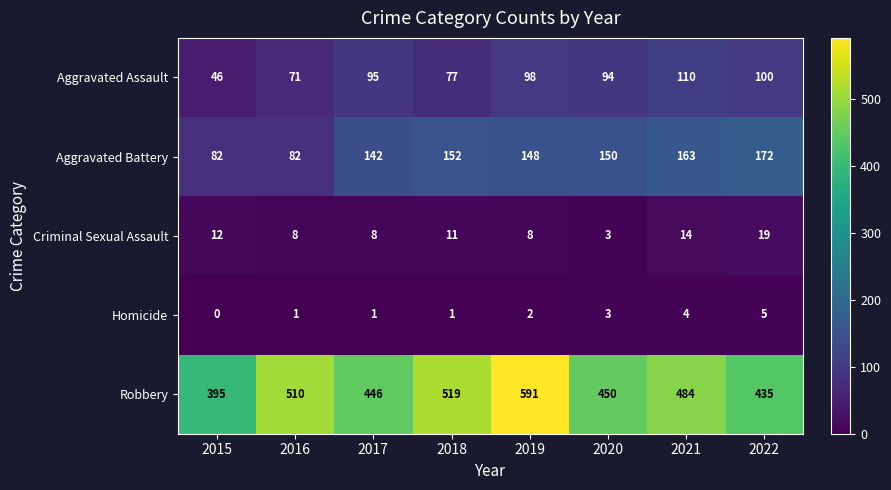

At 2017, list the series in order from largest to smallest.

Robbery, Aggravated Battery, Aggravated Assault, Criminal Sexual Assault, Homicide